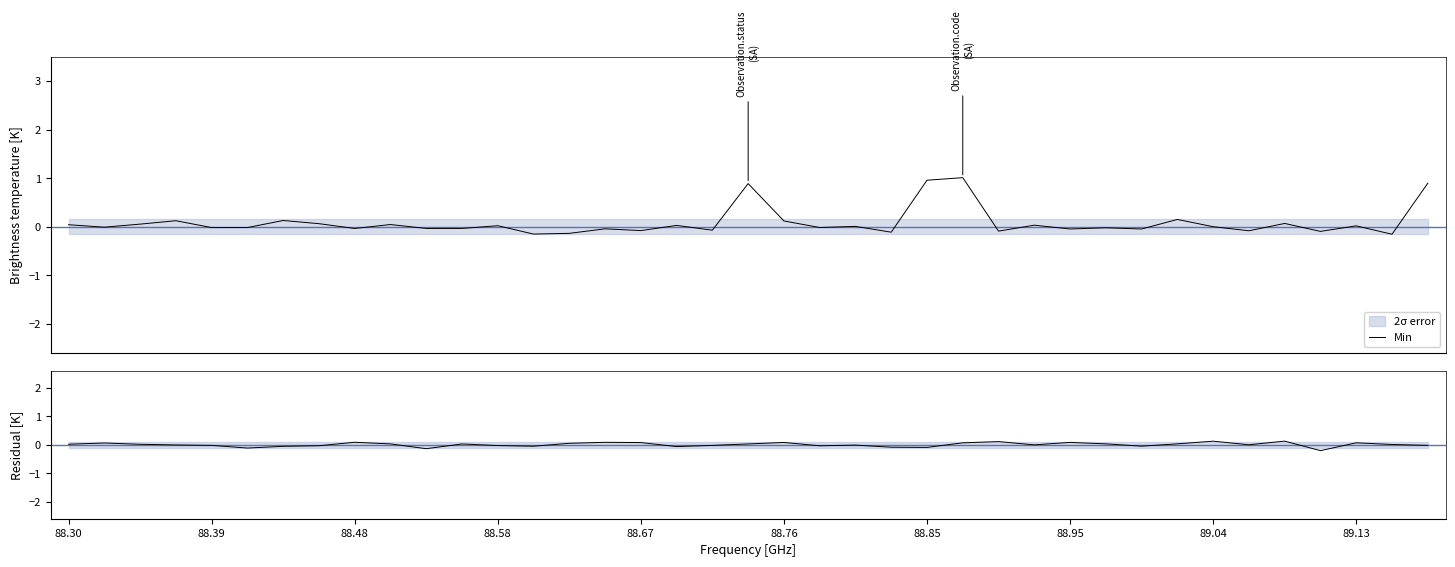

At which label does Base Min first exceed 0?

88.30